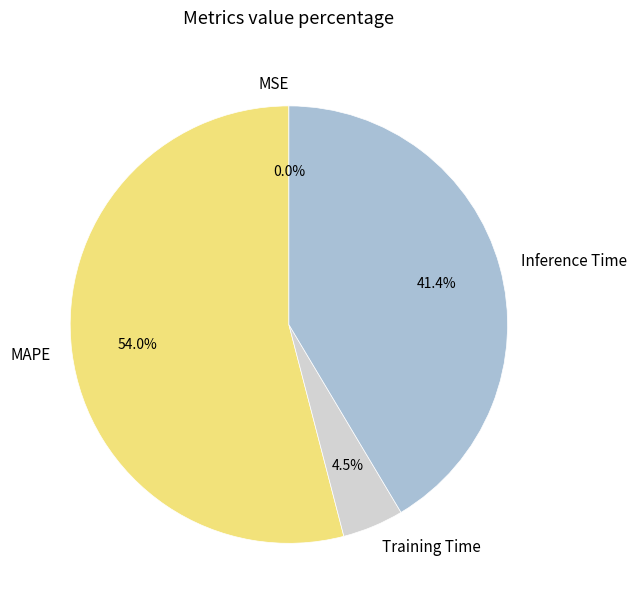

What is the largest slice in the pie chart?

MAPE